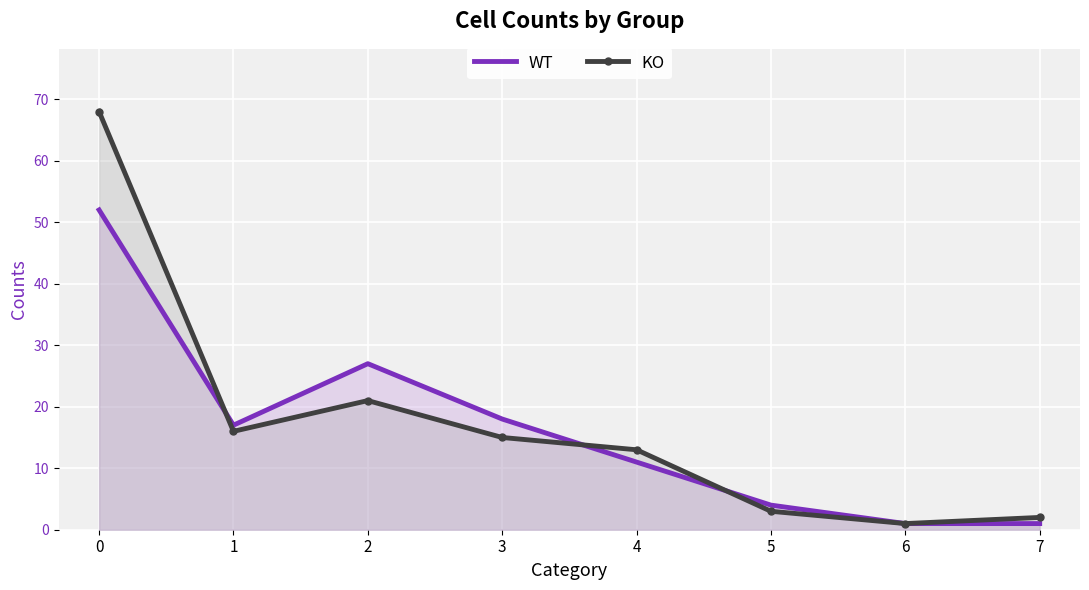

Reading right to left, extract all data points from this chart.

WT: 7=1	6=1	5=4	4=11	3=18	2=27	1=17	0=52
KO: 7=2	6=1	5=3	4=13	3=15	2=21	1=16	0=68